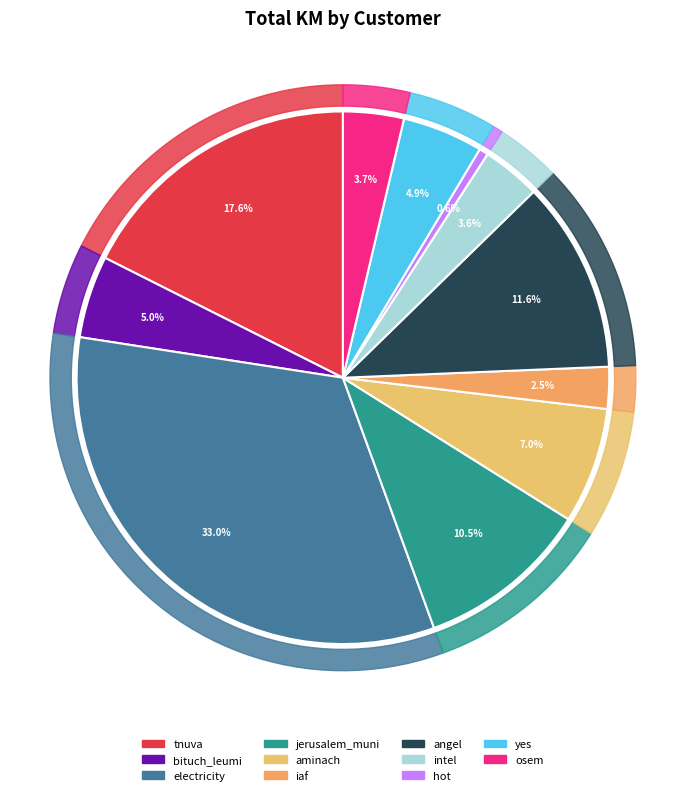

What is the ratio of the value at angel to the value at iaf?

4.6